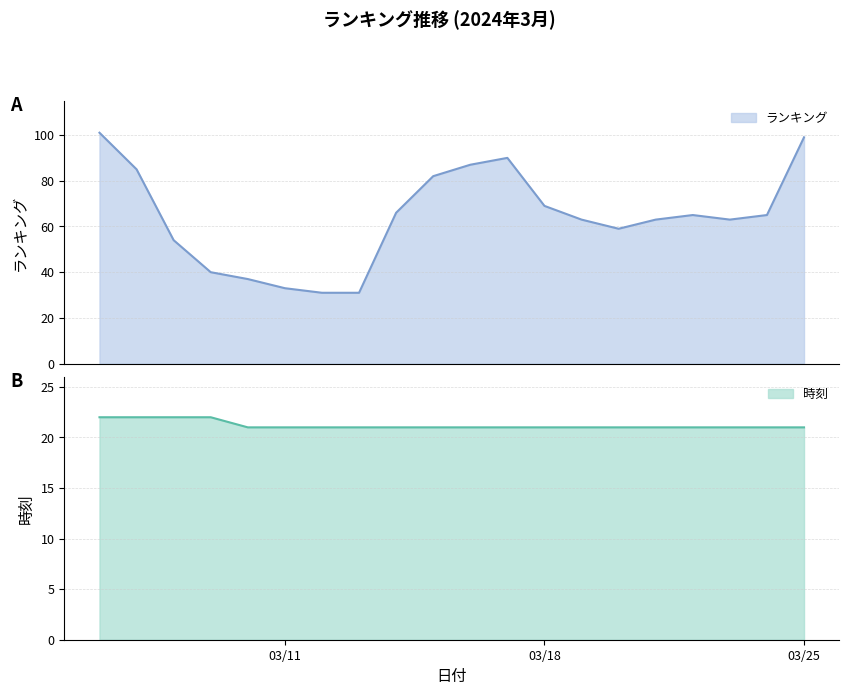

True or false: 時刻 has a value of 21 at 2024/03/23.

True